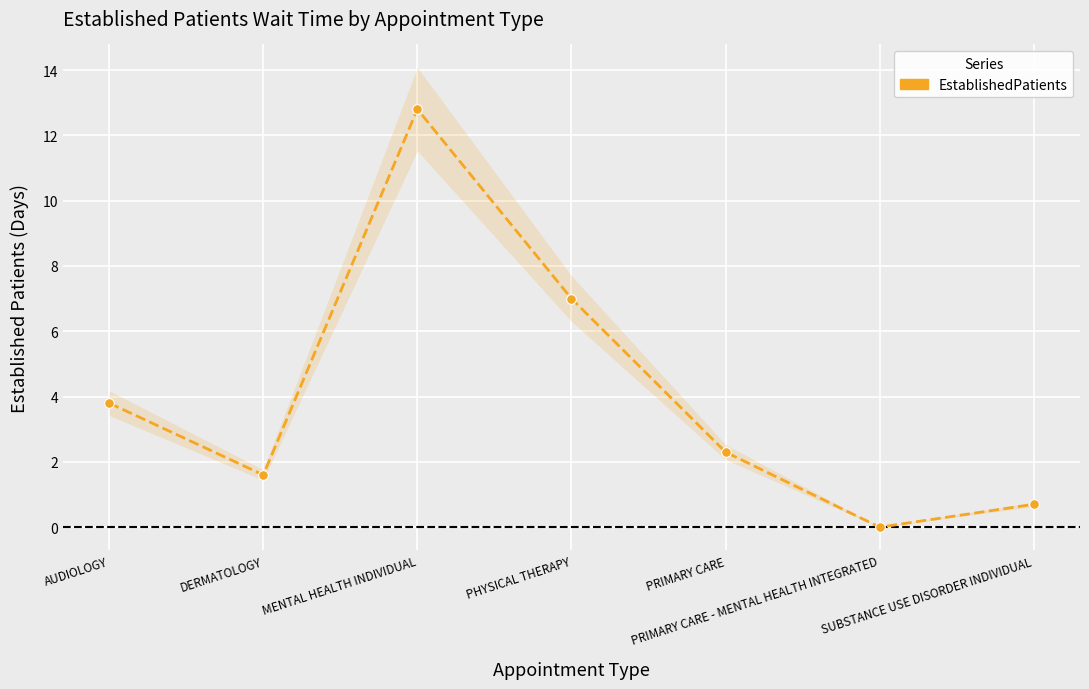

How many data points are above 2?

4